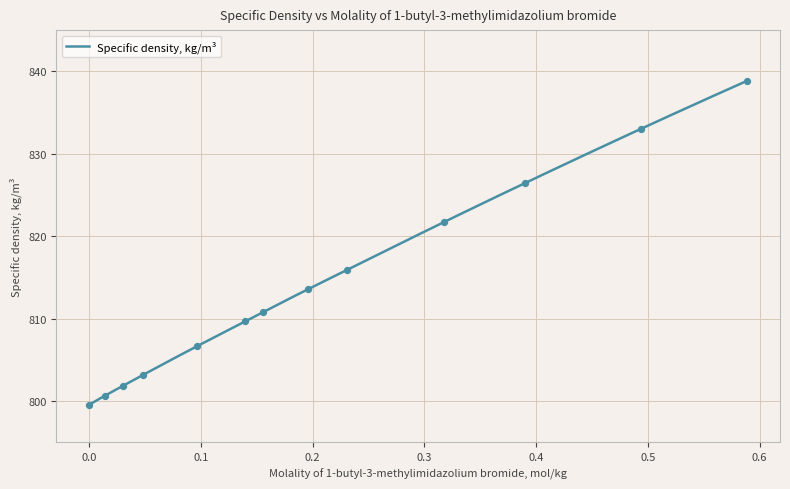

What is the ratio of the value at 0.1555 to the value at 0.4935?

1.0